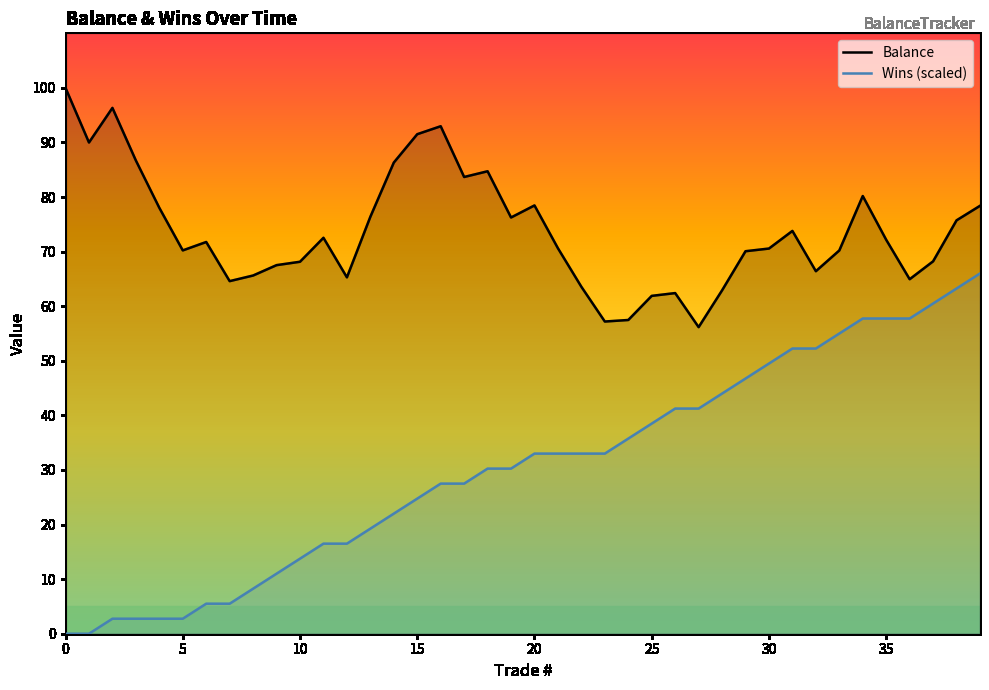

Where is Balance nearest to the value 78?

4